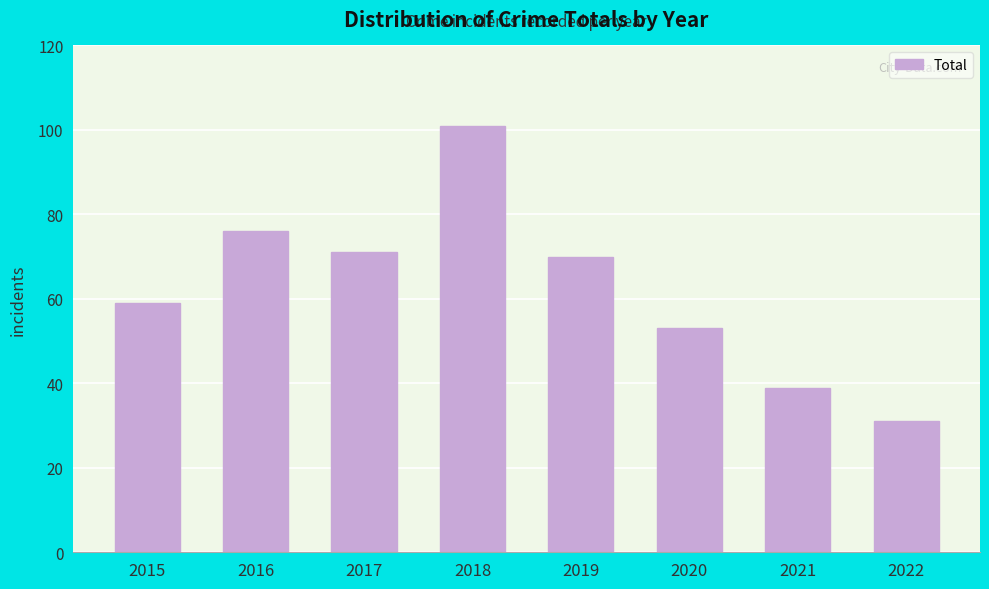

What is the approximate value at 2016?

76